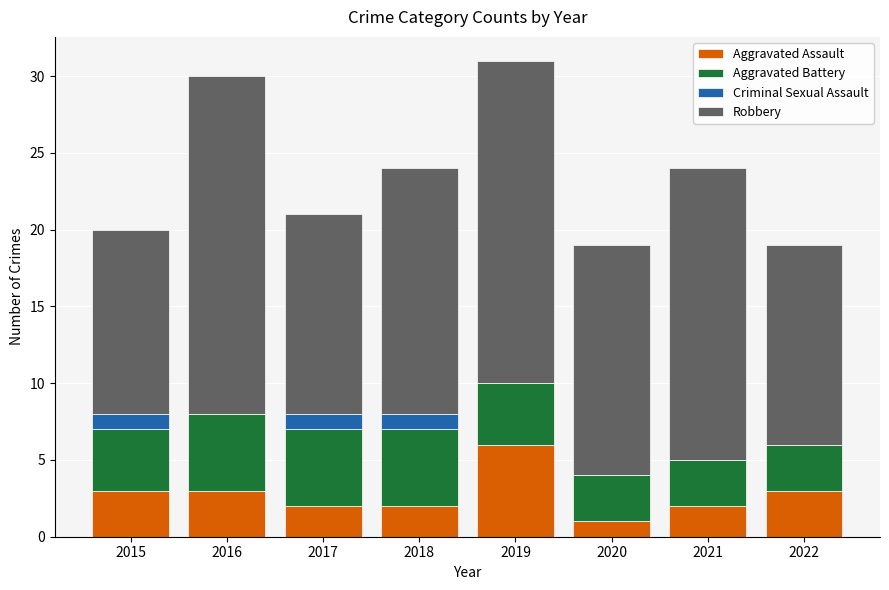

True or false: Aggravated Assault has a value of 2 at 2021.

True